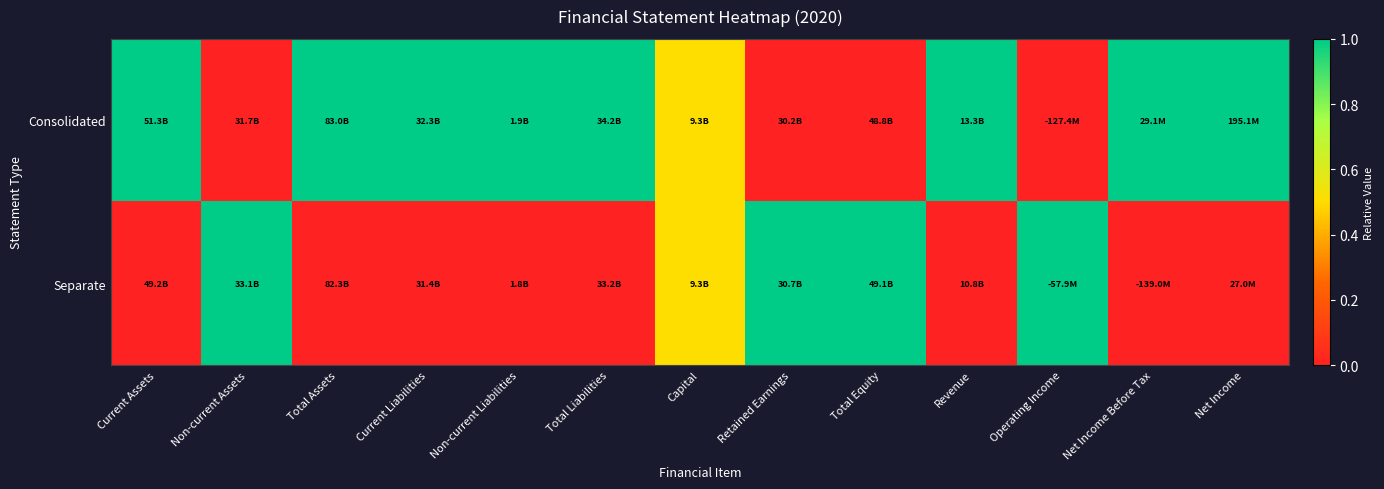

Which series has the largest total across all categories?

Consolidated